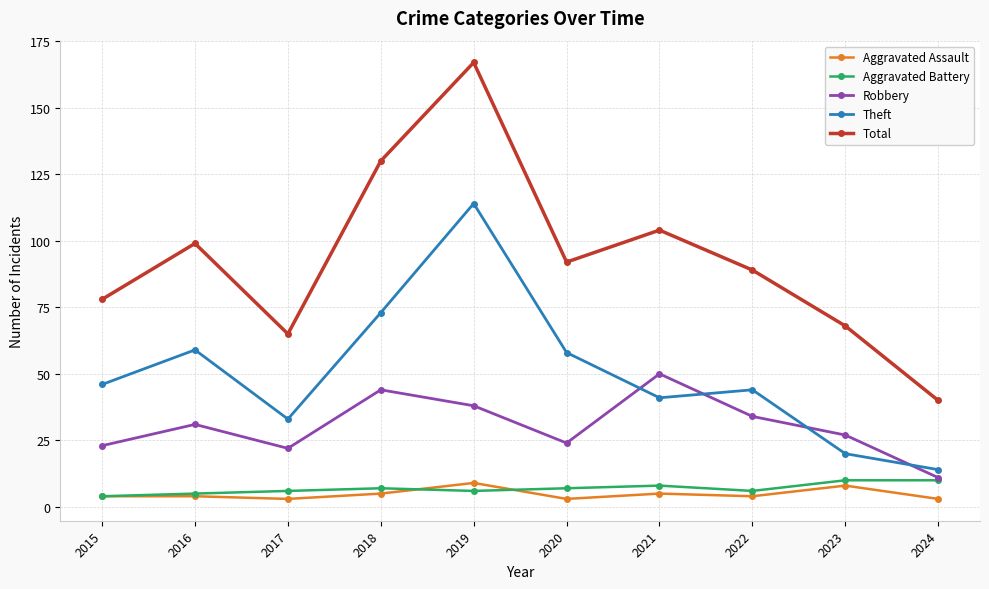

At which category does the chart reach its peak across all series?

2019